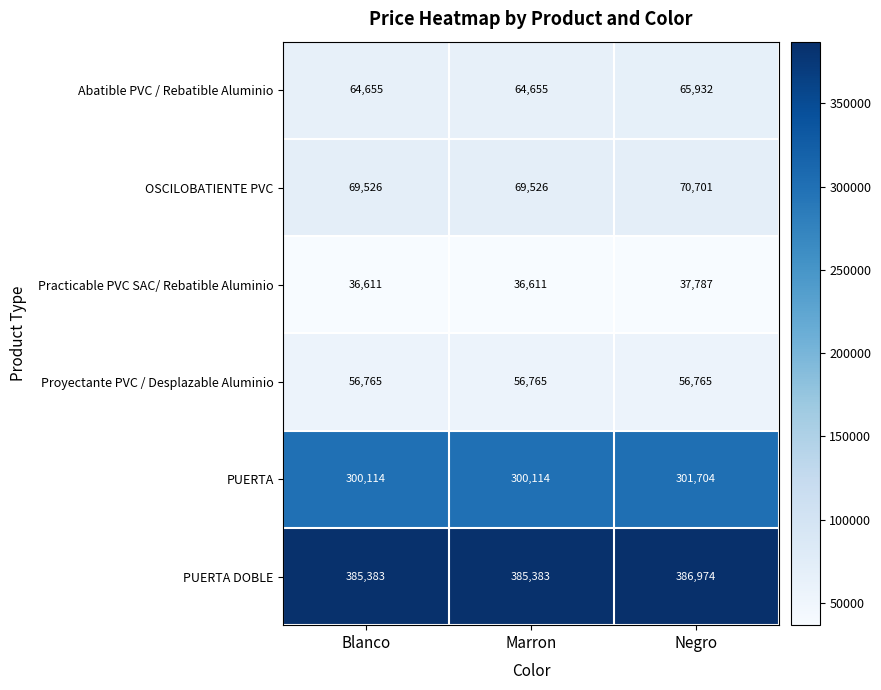

Reading left to right, what are all the values shown in this chart?

Abatible PVC / Rebatible Aluminio: 64655	64655	65932
OSCILOBATIENTE PVC: 69526	69526	70701
Practicable PVC SAC/ Rebatible Aluminio: 36611	36611	37787
Proyectante PVC / Desplazable Aluminio: 56765	56765	56765
PUERTA: 300114	300114	301704
PUERTA DOBLE: 385383	385383	386974